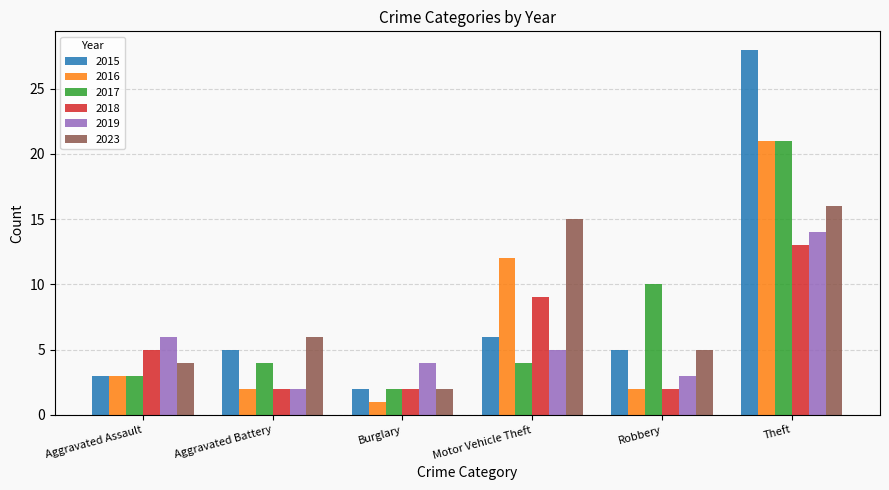

What is the label of the 4th bar from the left?

Motor Vehicle Theft